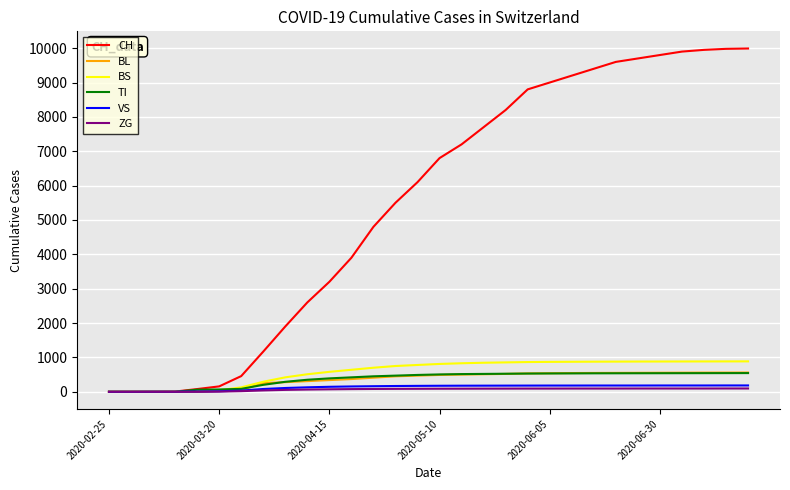

Which series has the largest range (max minus min)?

CH